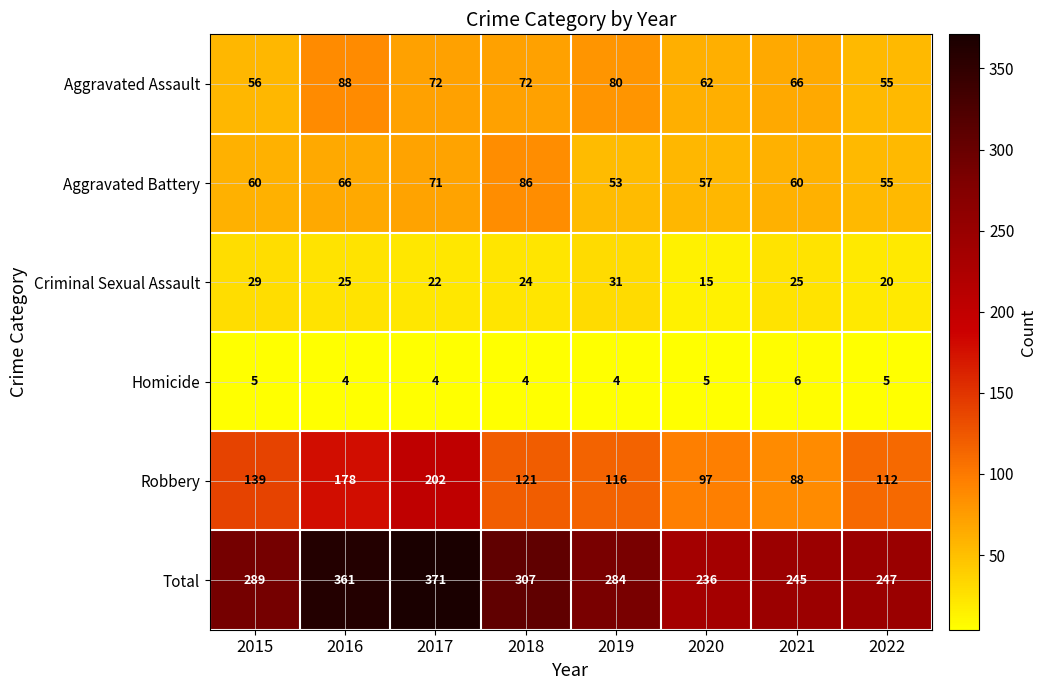

What value does the Total series have at 2016, to the nearest 5?

360